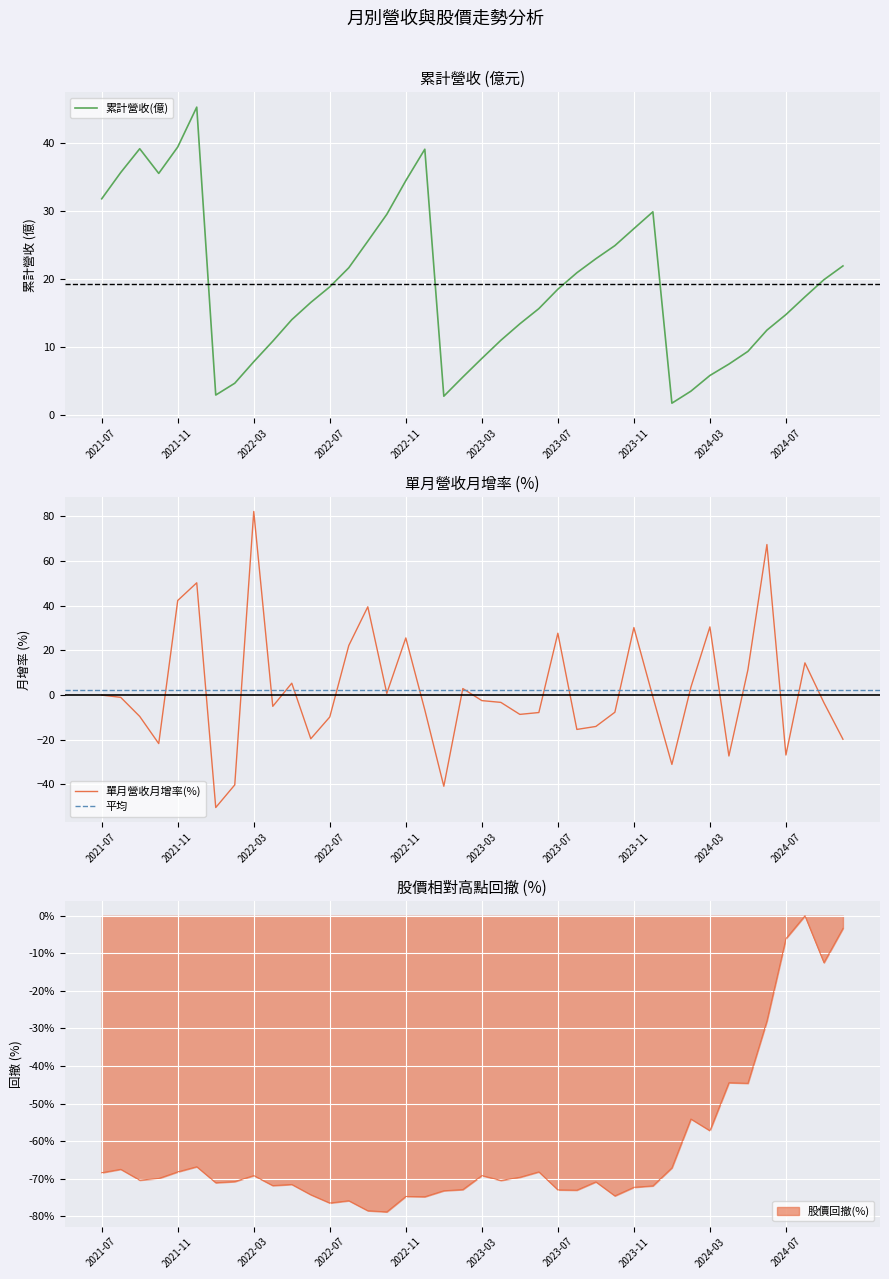

True or false: 收盤價 and 累計營收(億) cross at least once.

False